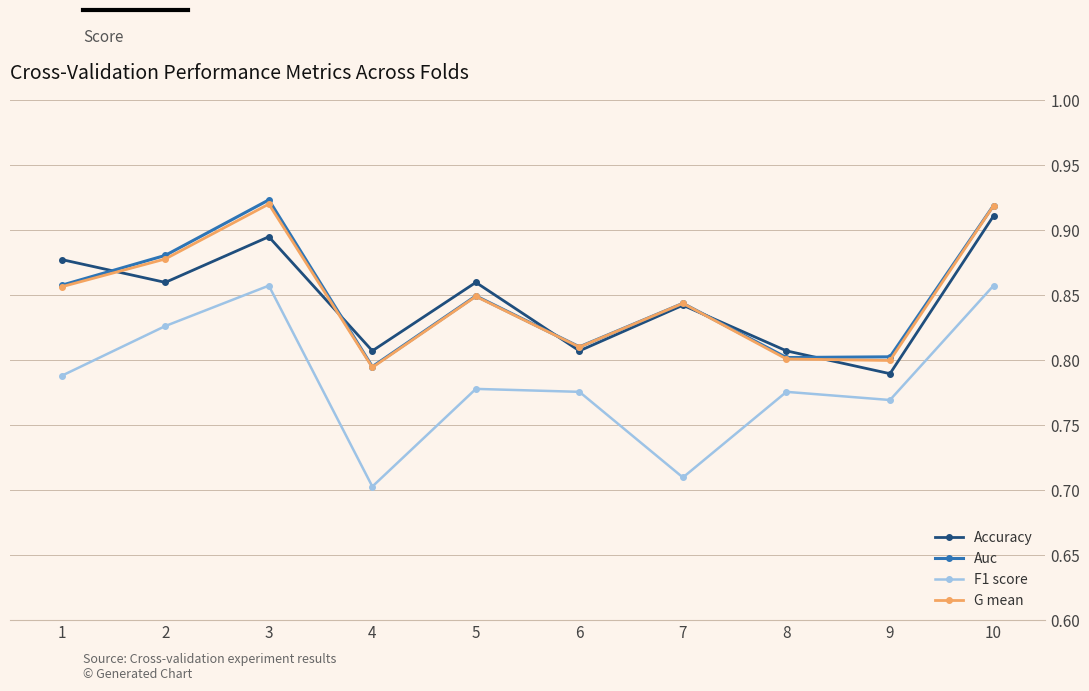

At which label is G mean closest to 0?

4